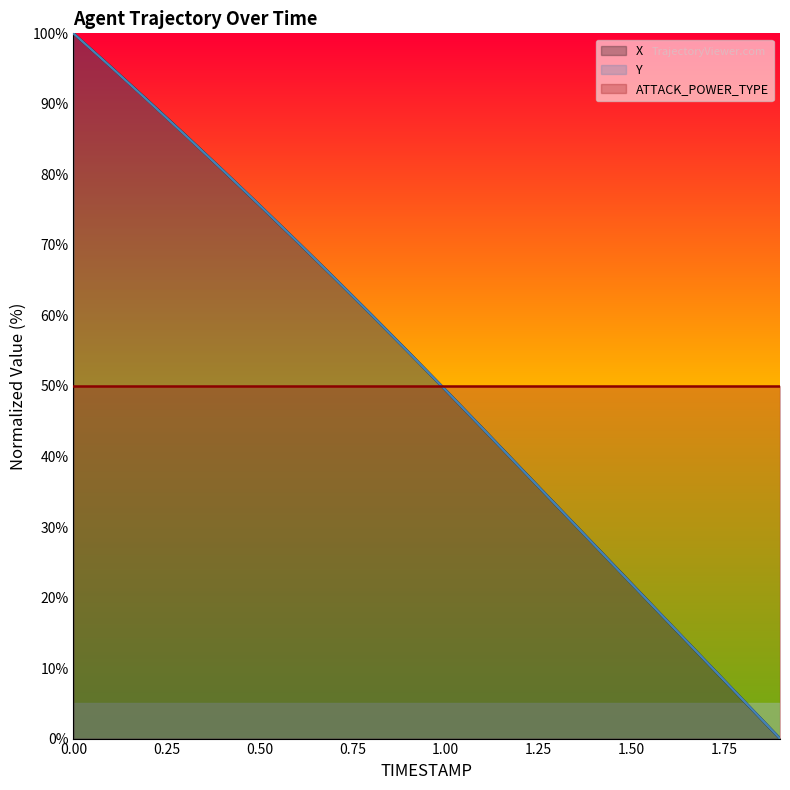

At how many categories does at least one series exceed 15?

20